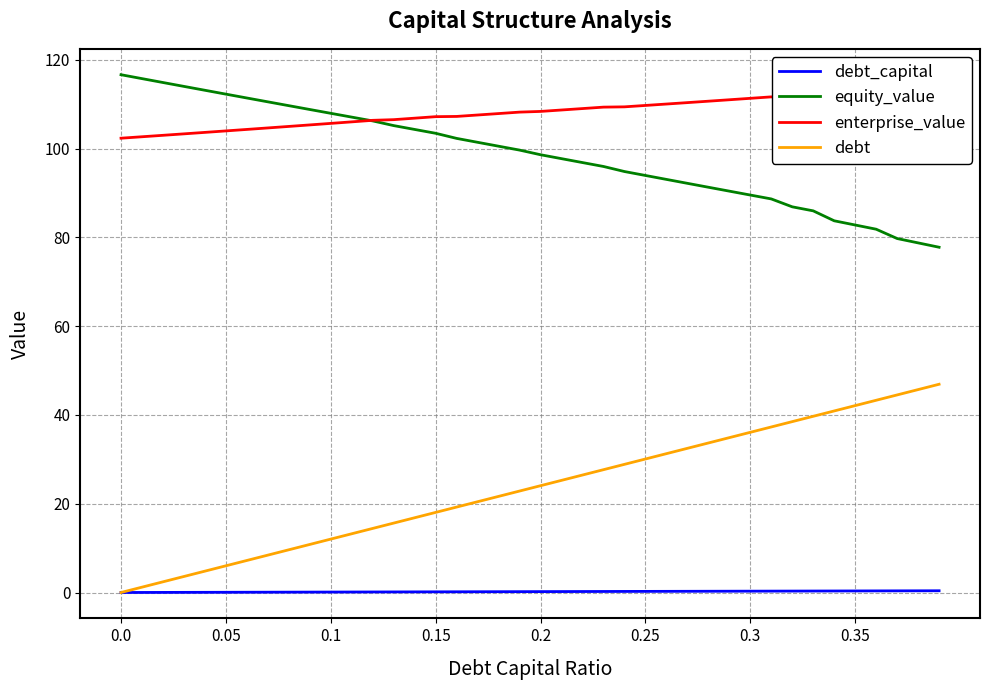

True or false: equity_value and debt cross at least once.

False